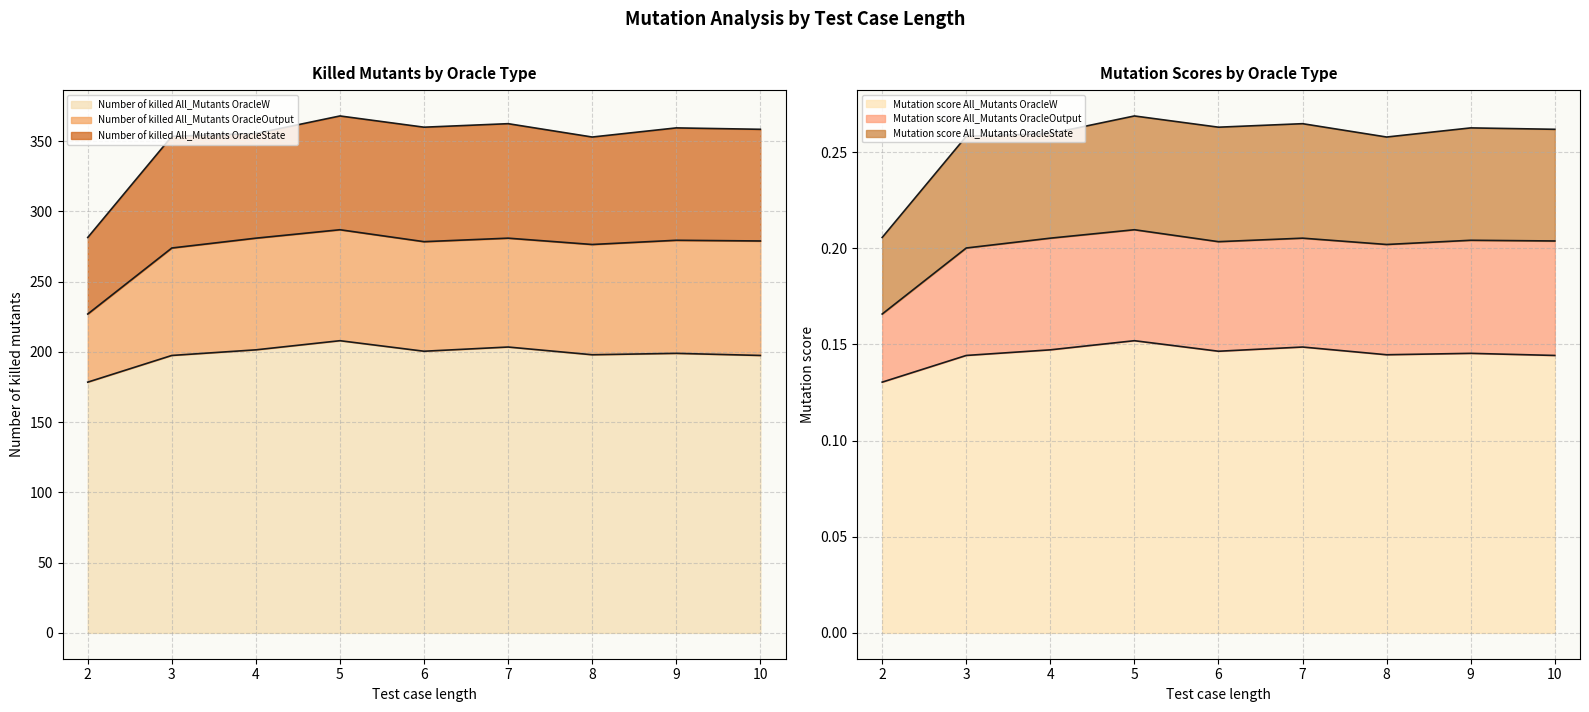

Where is the first local minimum for Number of killed All_Mutants OracleOutput?

7